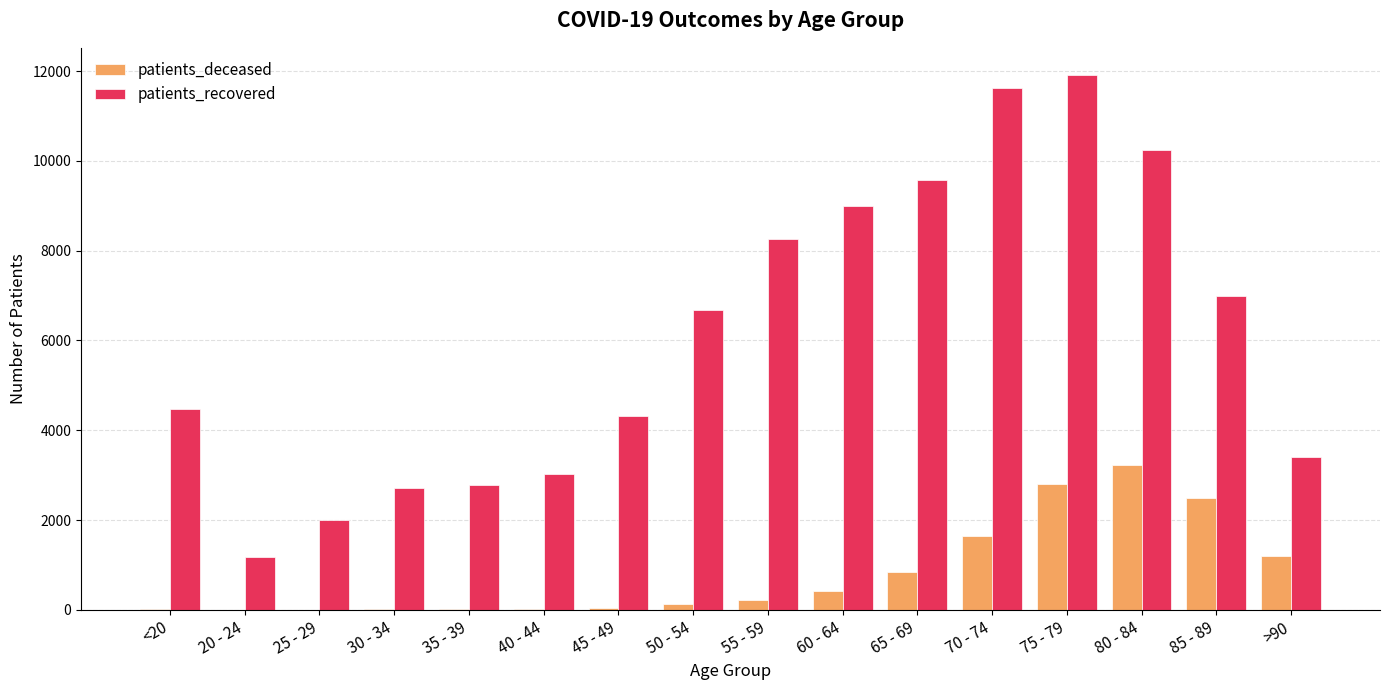

Where is patients_recovered nearest to the value 6552?

50 - 54